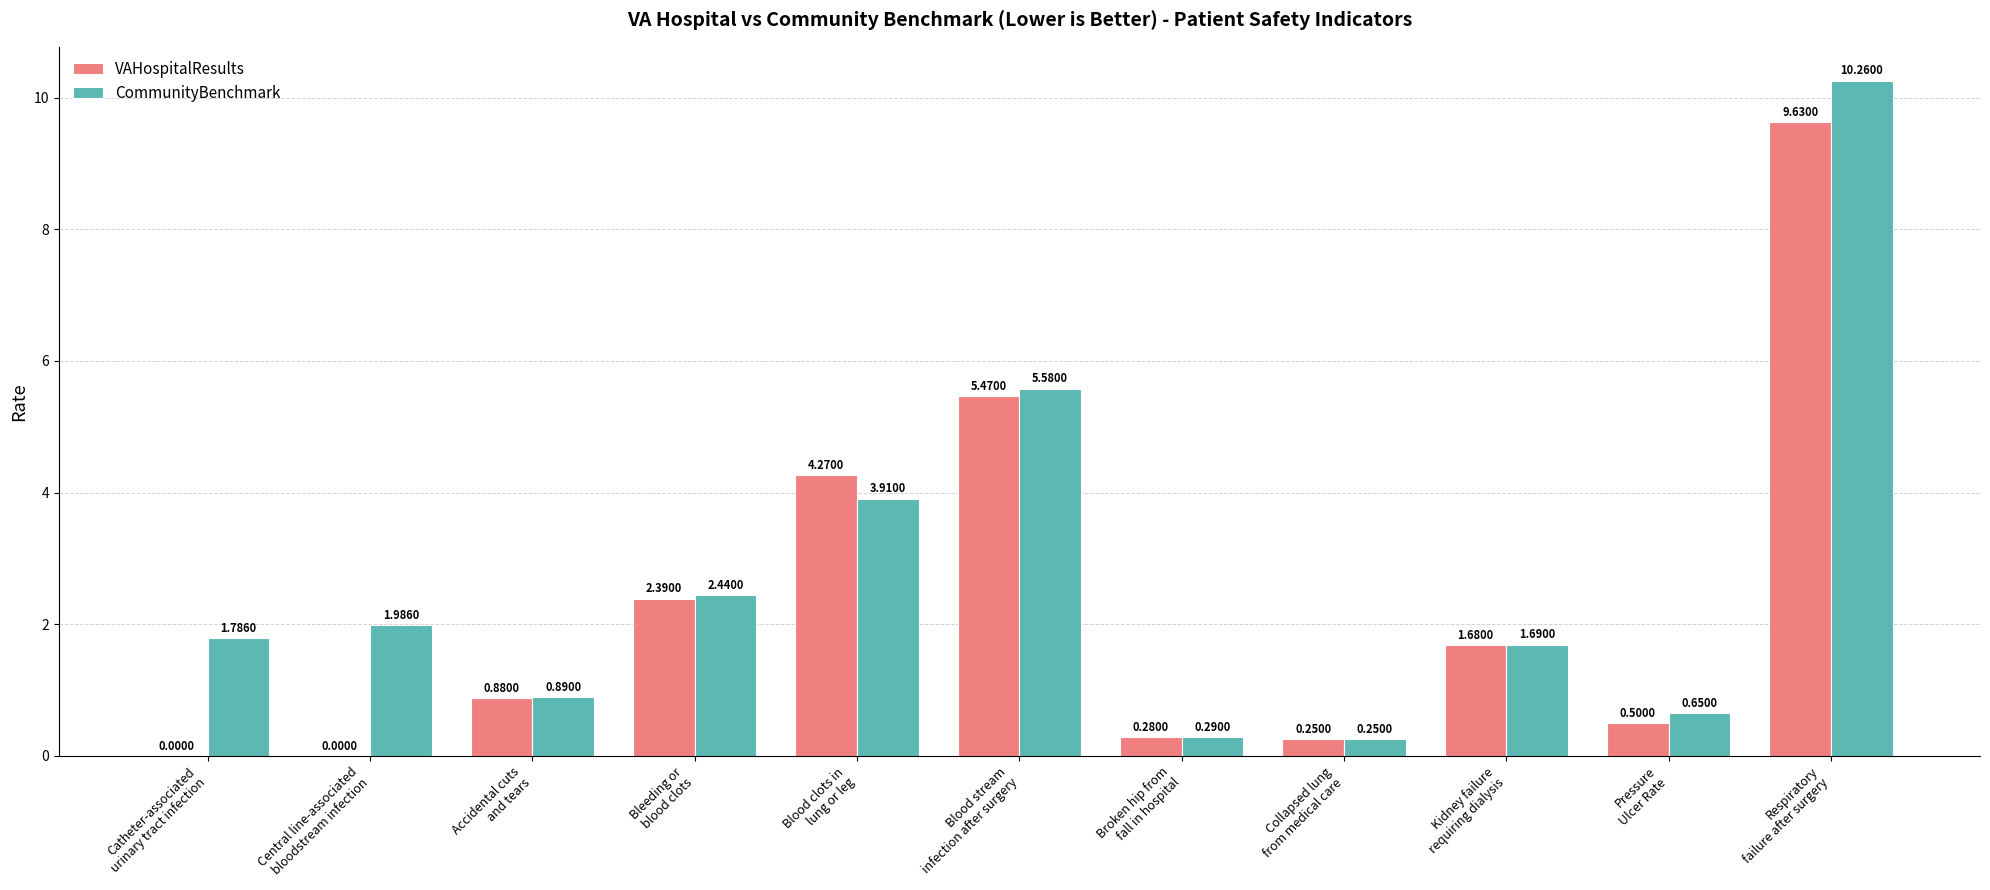

What is the approximate value of VAHospitalResults at Pressure
Ulcer Rate?

0.5